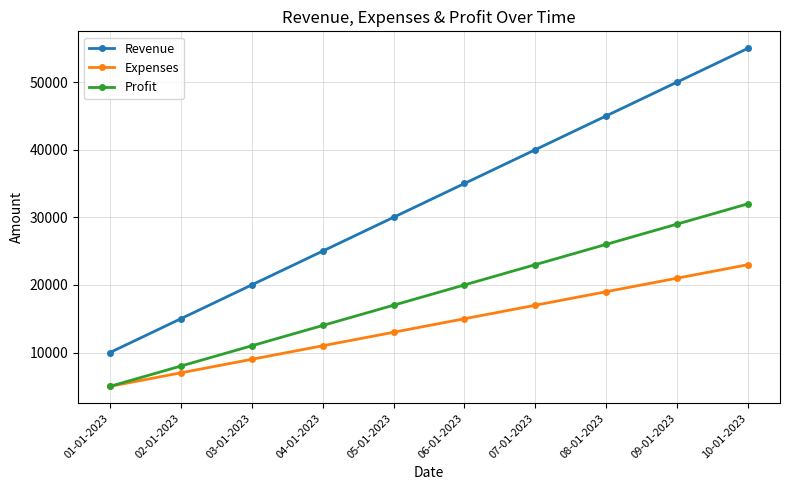

What position from the left is 02-01-2023?

2